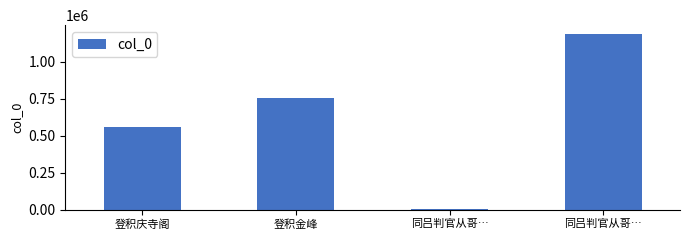

What is the smallest value displayed?

7015